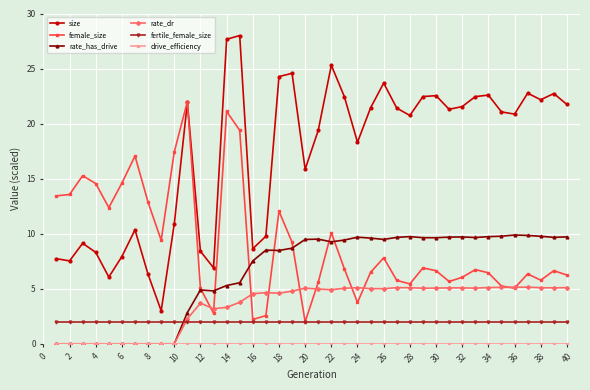

Which series has the largest total across all categories?

size